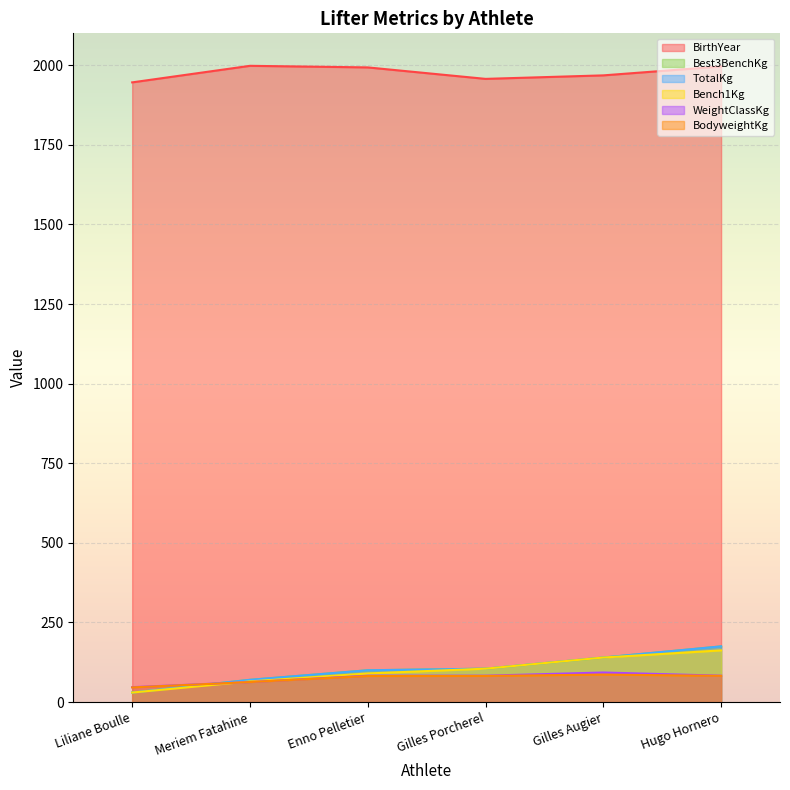

The value of BirthYear at Enno Pelletier is 2815.6. True or false?

False